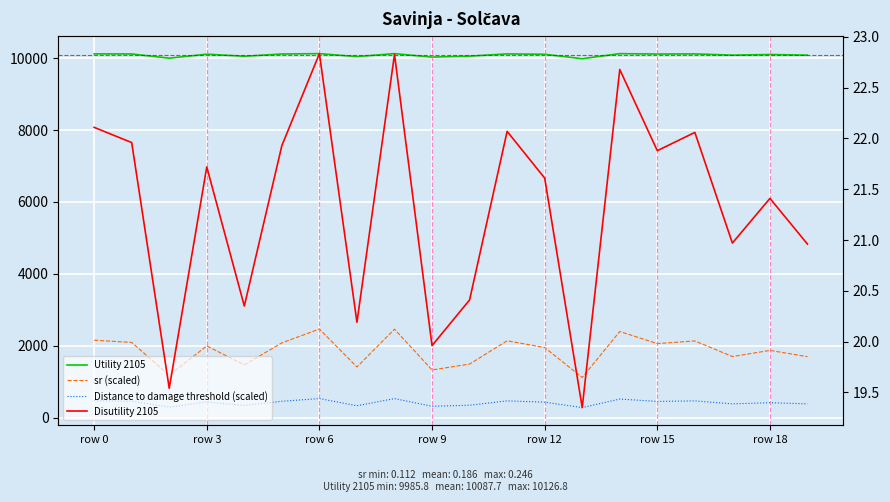

In sr (scaled), how many points are higher than both neighbors (excluding endpoints)?

7